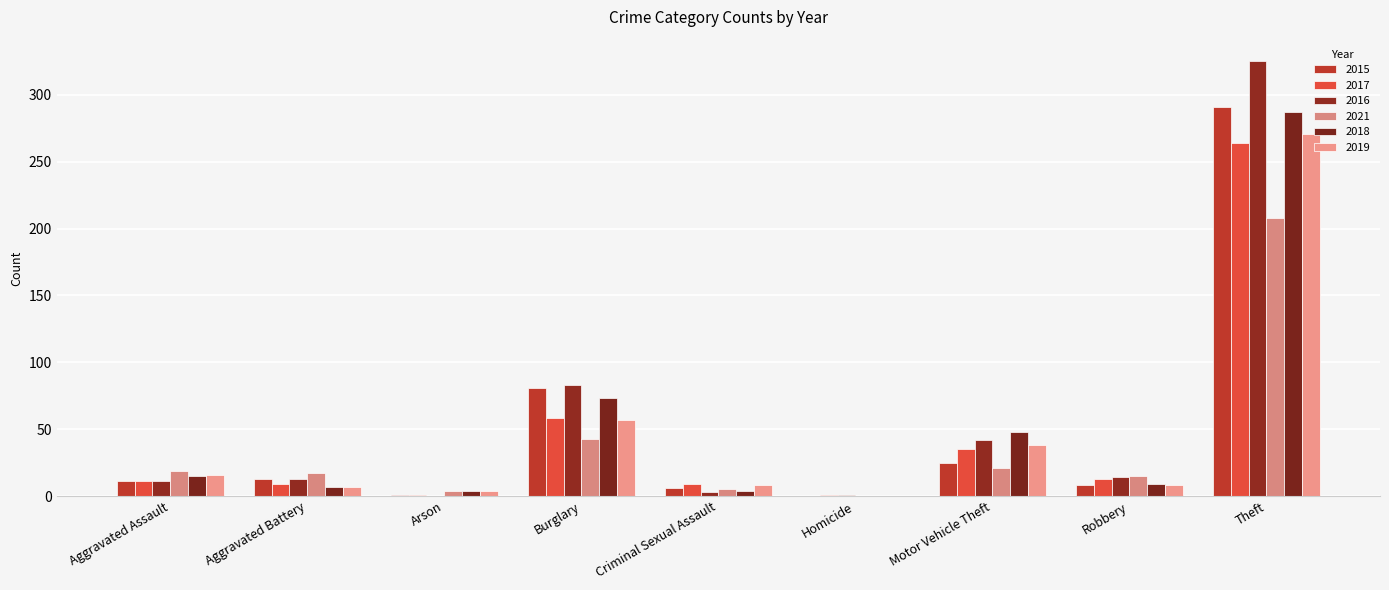

At which category does the chart reach its minimum across all series?

Homicide